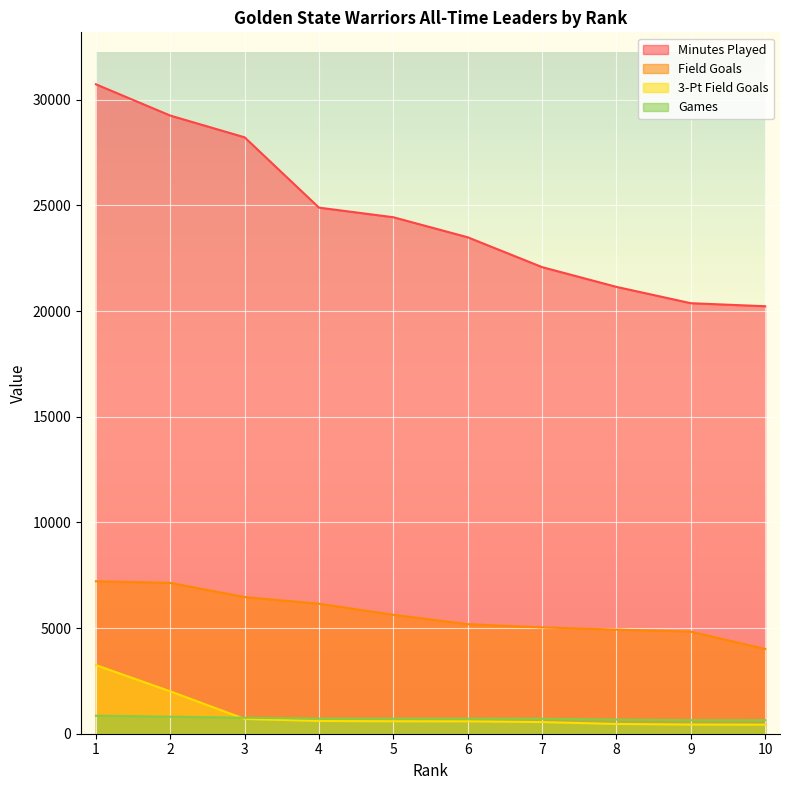

True or false: Games has a value of 852 at 1.

True